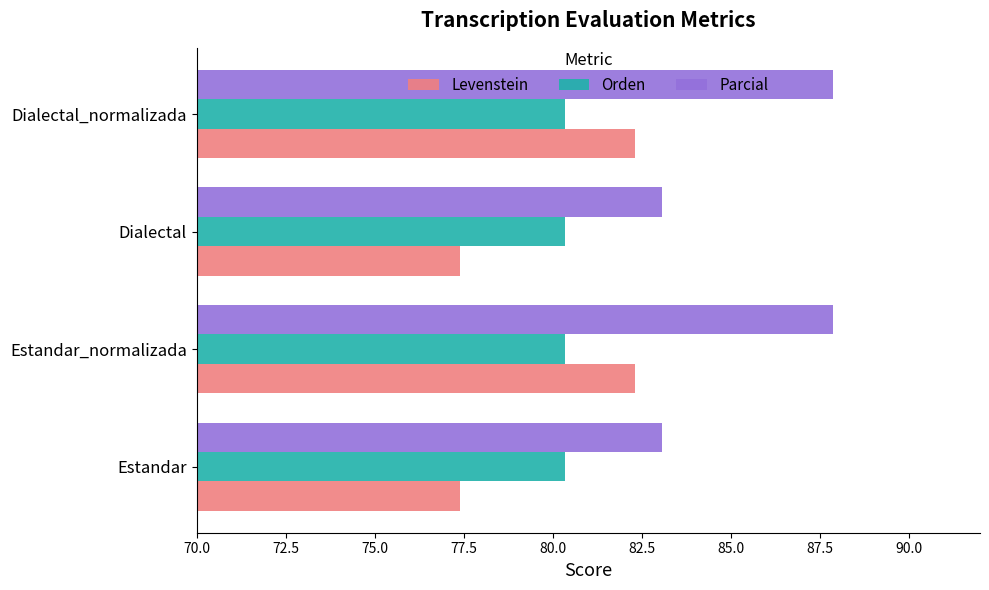

What is the sum of the Orden values at Dialectal_normalizada and Estandar_normalizada?

160.7